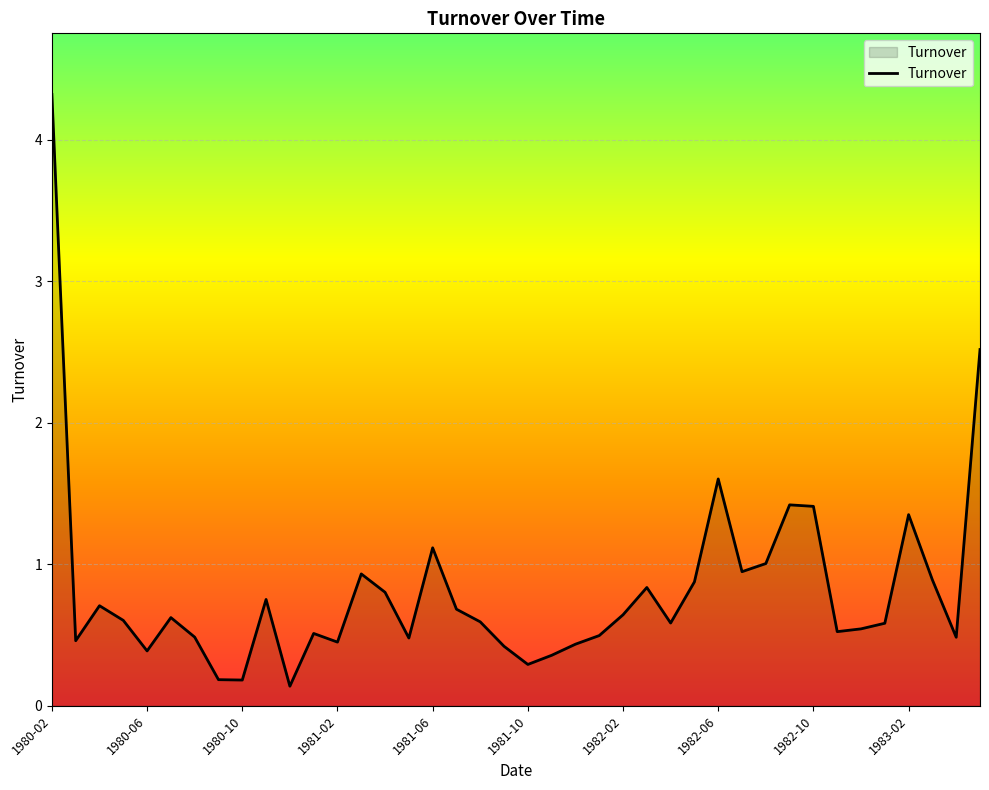

What is the maximum value shown in the chart?

4.3